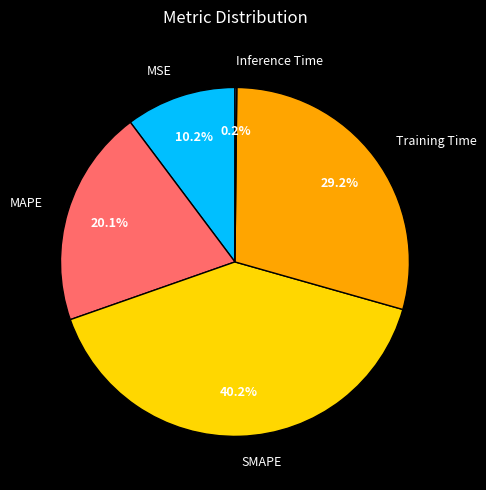

Do MSE and MAPE together represent more than half of the pie?

No